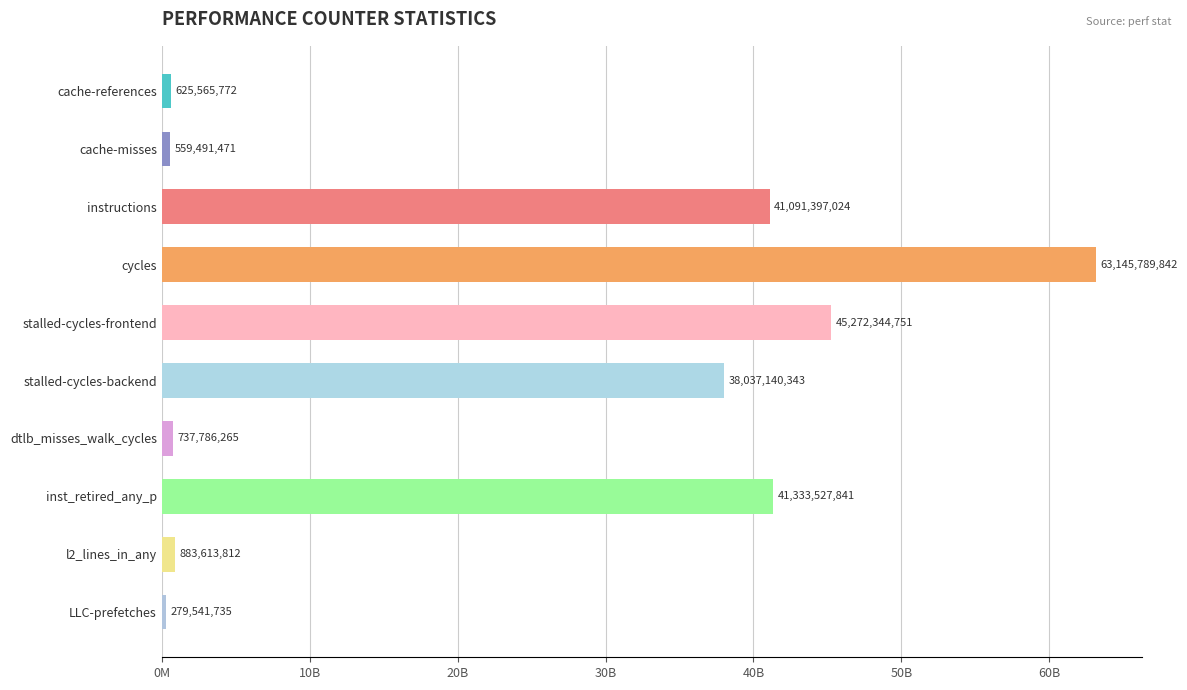

Are the bars horizontal?

Yes